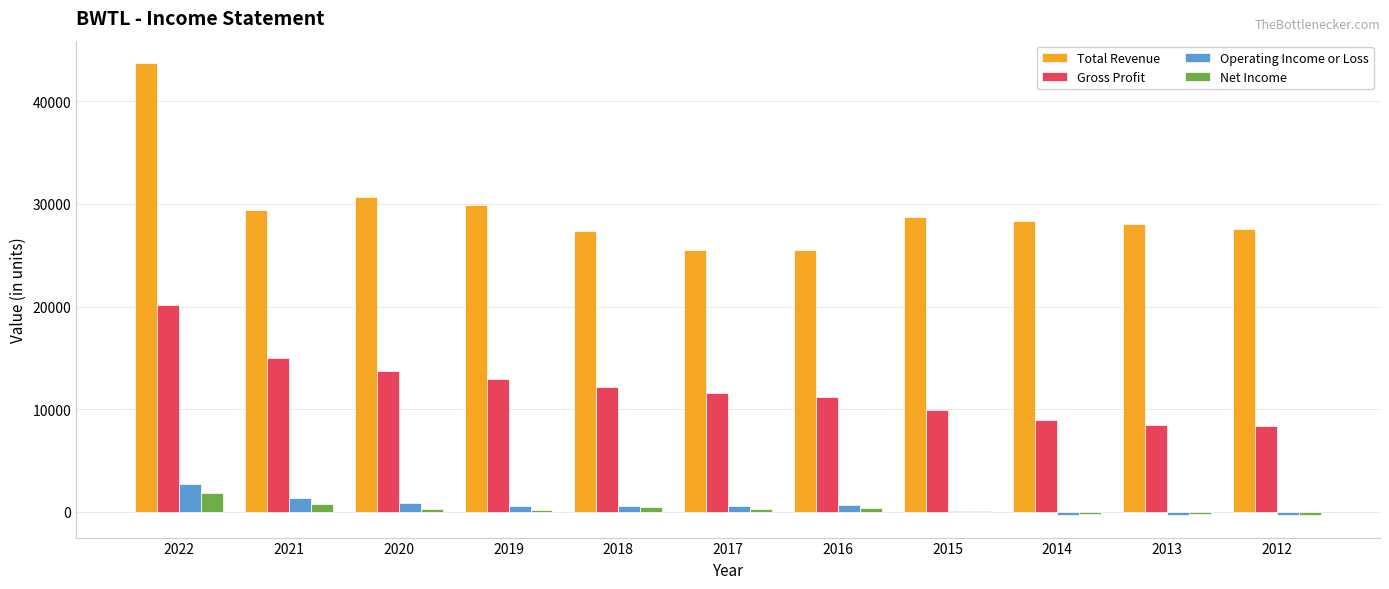

Which series has the largest total across all categories?

Total Revenue